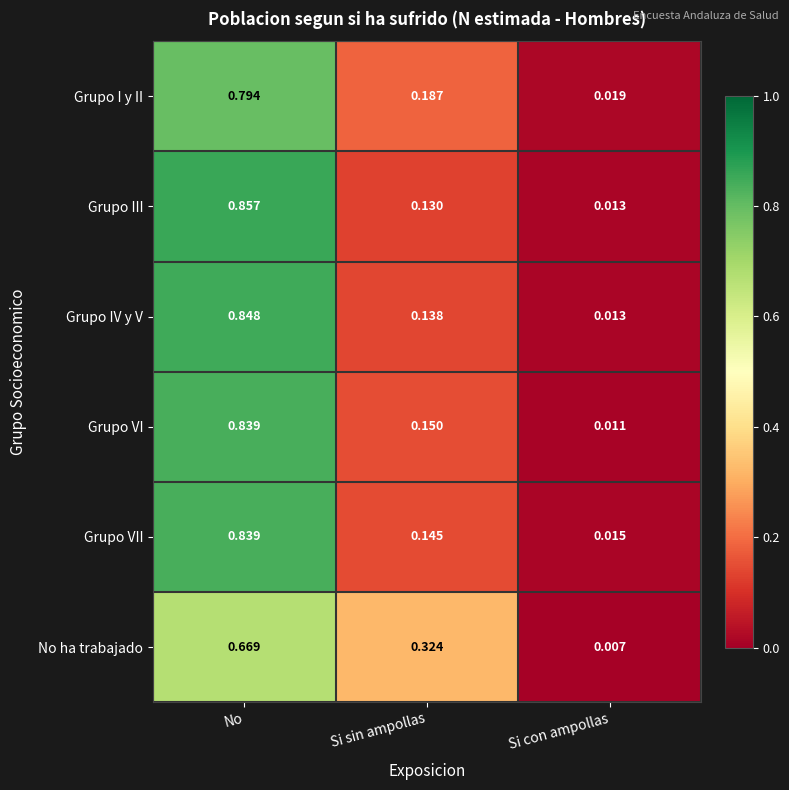

At which label does Grupo III reach its minimum?

Si con ampollas